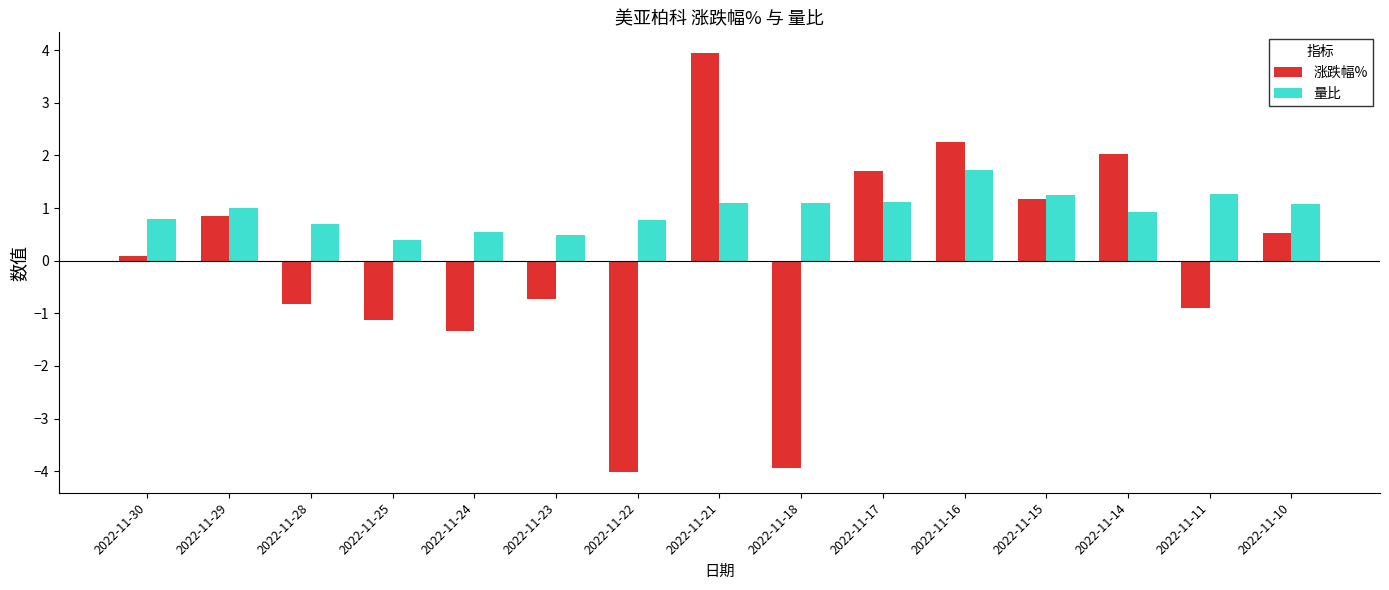

At how many categories does at least one series exceed -1?

15